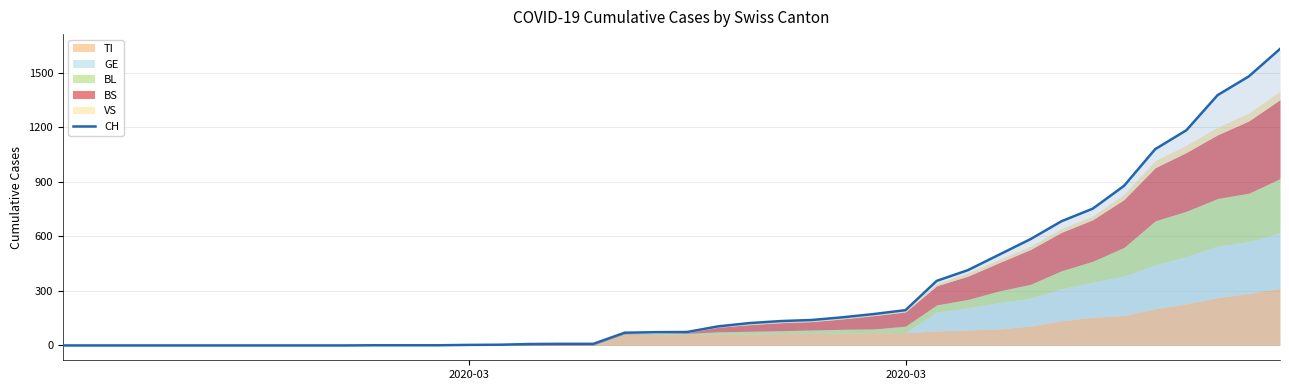

What is the average value?

305